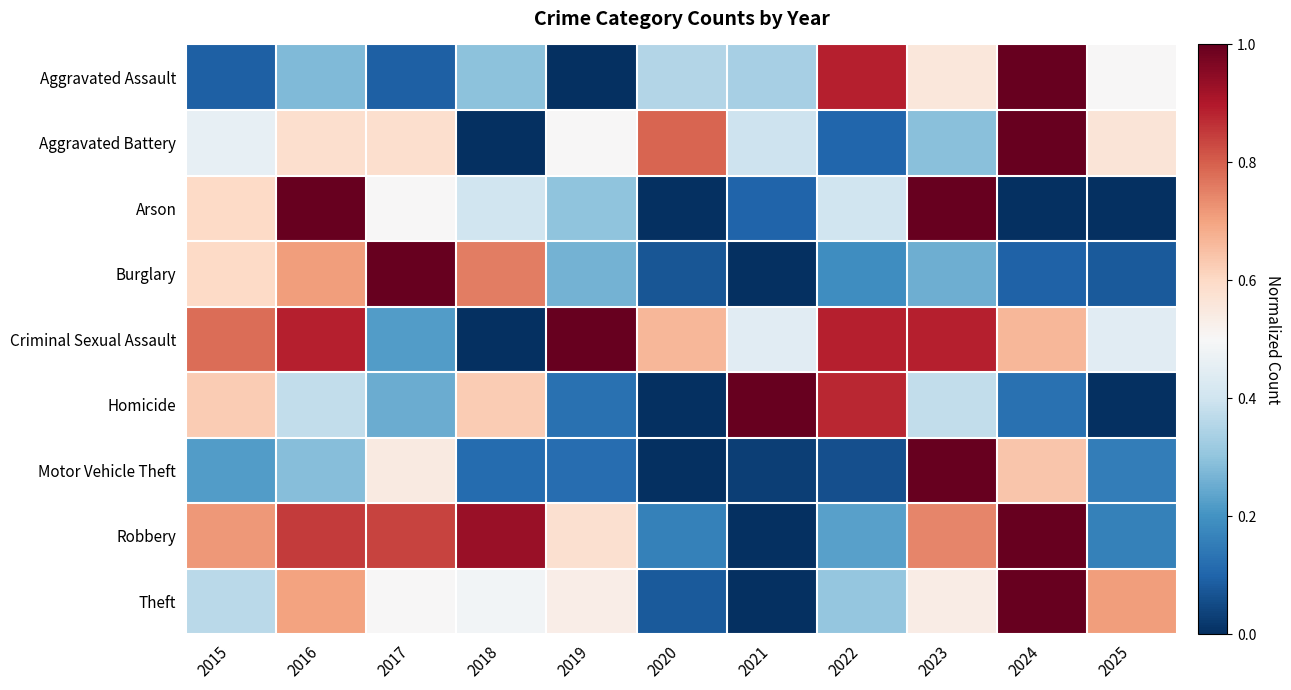

Reading right to left, what are all the values shown in this chart?

Aggravated Assault: 2025=0.5	2024=1.0	2023=0.6	2022=0.9	2021=0.3	2020=0.4	2019=0.0	2018=0.3	2017=0.1	2016=0.3	2015=0.1
Aggravated Battery: 2025=0.6	2024=1.0	2023=0.3	2022=0.1	2021=0.4	2020=0.8	2019=0.5	2018=0.0	2017=0.6	2016=0.6	2015=0.5
Arson: 2025=0.0	2024=0.0	2023=1.0	2022=0.4	2021=0.1	2020=0.0	2019=0.3	2018=0.4	2017=0.5	2016=1.0	2015=0.6
Burglary: 2025=0.1	2024=0.1	2023=0.3	2022=0.2	2021=0.0	2020=0.1	2019=0.3	2018=0.8	2017=1.0	2016=0.7	2015=0.6
Criminal Sexual Assault: 2025=0.4	2024=0.7	2023=0.9	2022=0.9	2021=0.4	2020=0.7	2019=1.0	2018=0.0	2017=0.2	2016=0.9	2015=0.8
Homicide: 2025=0.0	2024=0.1	2023=0.4	2022=0.9	2021=1.0	2020=0.0	2019=0.1	2018=0.6	2017=0.2	2016=0.4	2015=0.6
Motor Vehicle Theft: 2025=0.2	2024=0.6	2023=1.0	2022=0.1	2021=0.0	2020=0.0	2019=0.1	2018=0.1	2017=0.5	2016=0.3	2015=0.2
Robbery: 2025=0.2	2024=1.0	2023=0.7	2022=0.2	2021=0.0	2020=0.2	2019=0.6	2018=0.9	2017=0.8	2016=0.9	2015=0.7
Theft: 2025=0.7	2024=1.0	2023=0.5	2022=0.3	2021=0.0	2020=0.1	2019=0.5	2018=0.5	2017=0.5	2016=0.7	2015=0.4